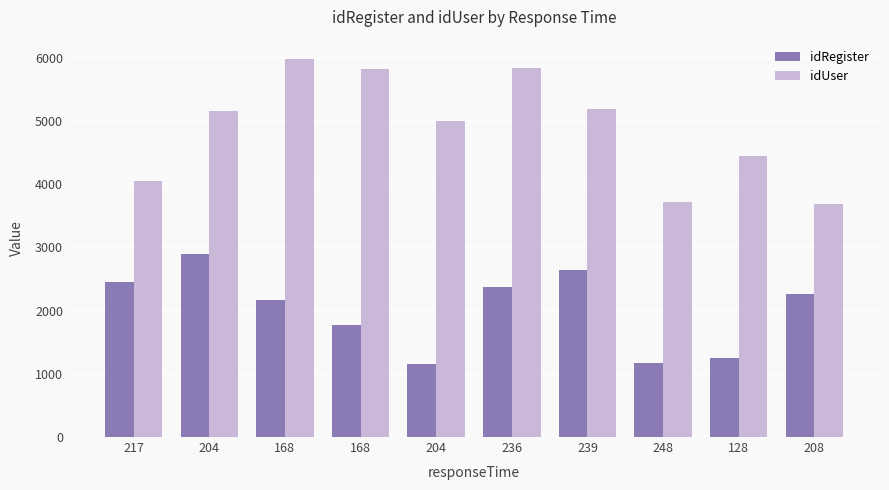

True or false: idUser has a value of 4440 at 128.

True